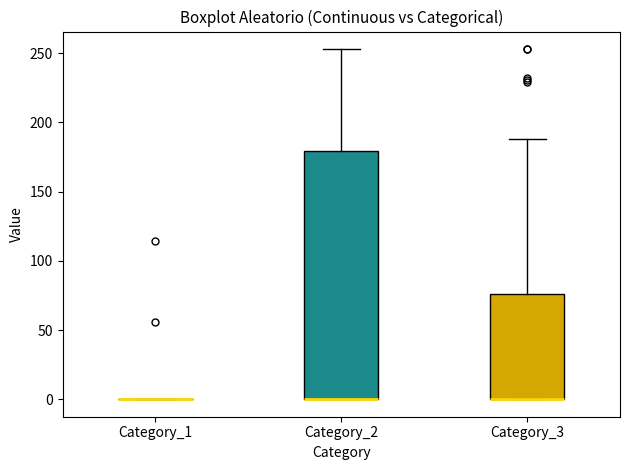

Reading left to right, read every box against the y-axis: the position of its median line, the range the box covers, and the ends of its whiskers. The values are not printed on the chart, so give them approximately, as read against the axis.

Category_1: box collapsed to a line at 0, whiskers 0 to 0
Category_2: median 0 (drawn on the box's lower edge), box 0 to 180, whiskers 0 to 255
Category_3: median 0 (drawn on the box's lower edge), box 0 to 75, whiskers 0 to 190